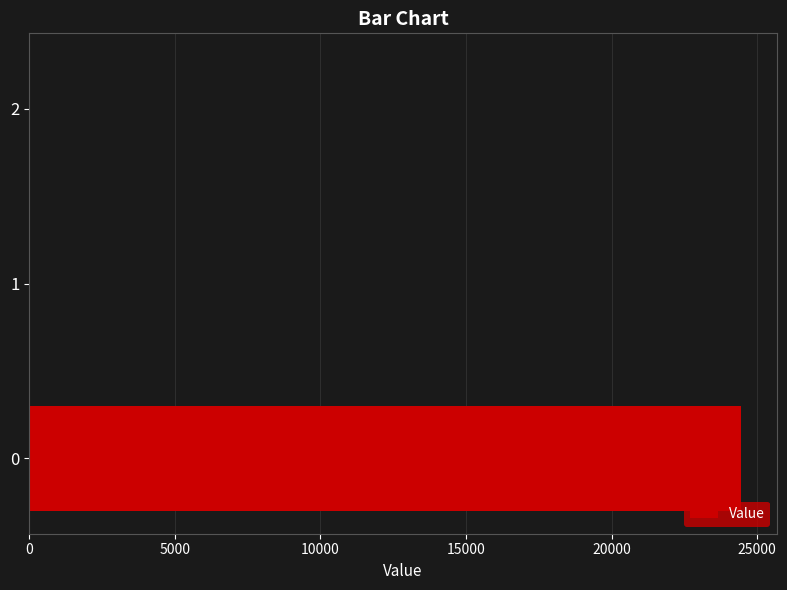

What is the sum of all values?

24456.7